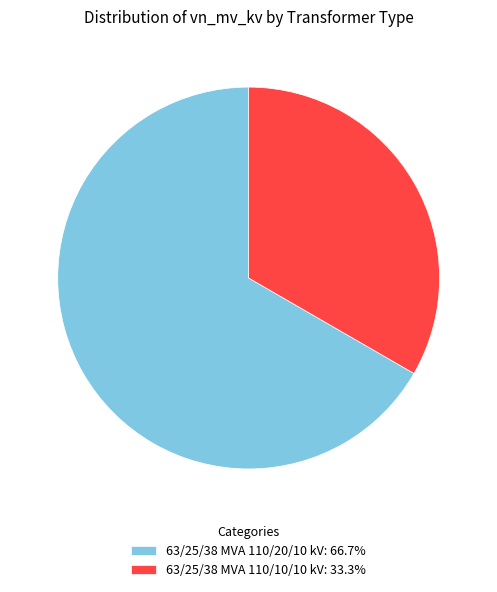

What is the ratio of the value at 63/25/38 MVA 110/10/10 kV: 33.3% to the value at 63/25/38 MVA 110/20/10 kV: 66.7%?

0.5